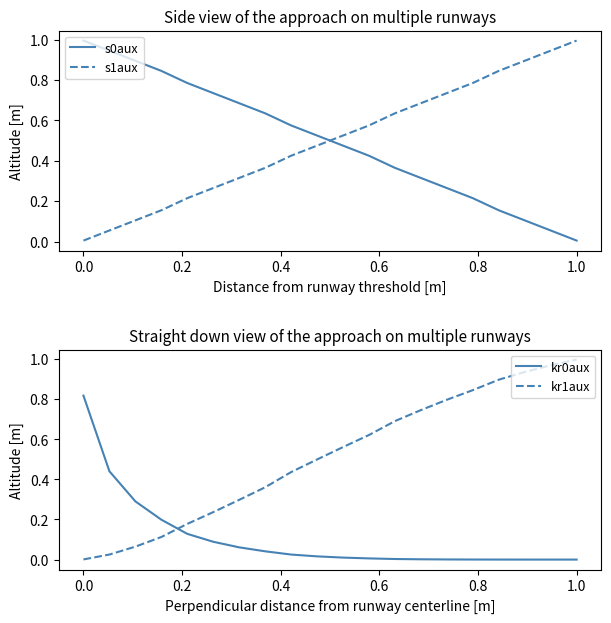

After their last crossing, which series has the higher values: s1aux or s0aux?

s1aux